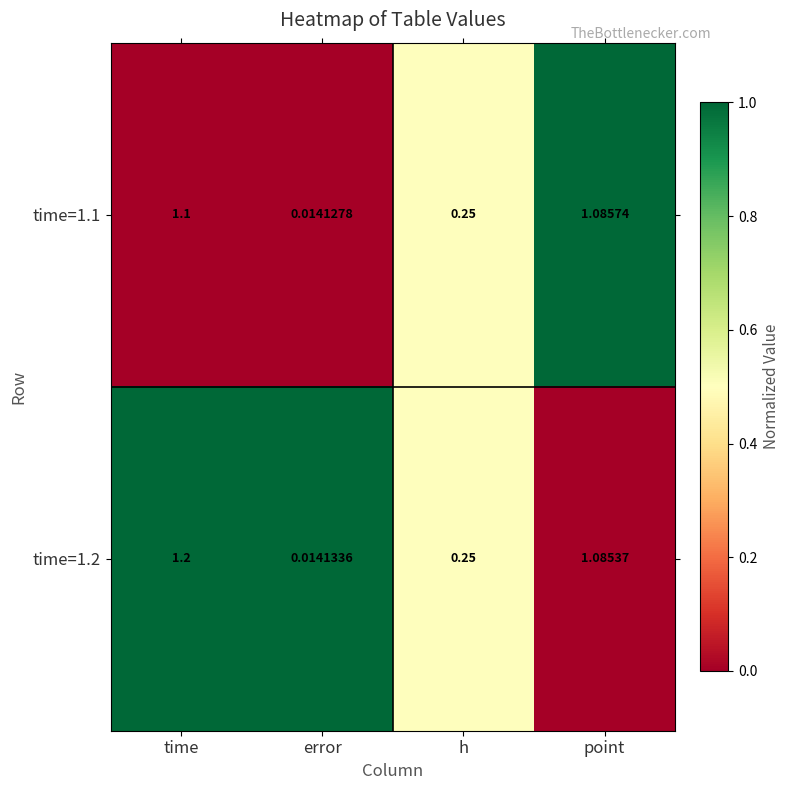

At which label is time=1.1 closest to 0?

error